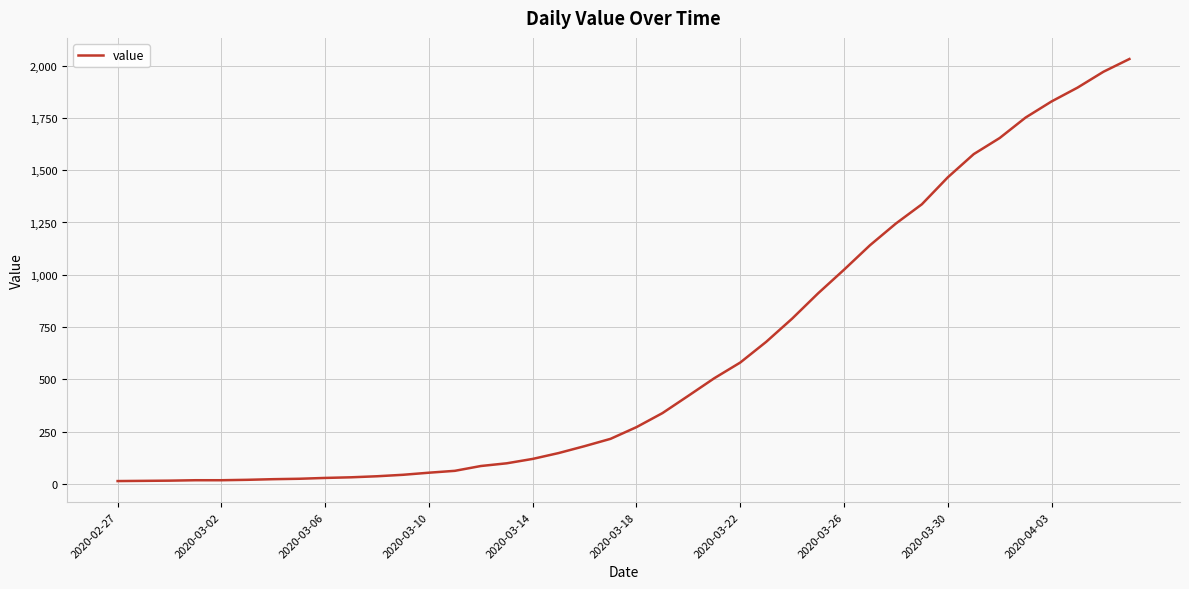

What is the difference between the second highest and second lowest values?

1957